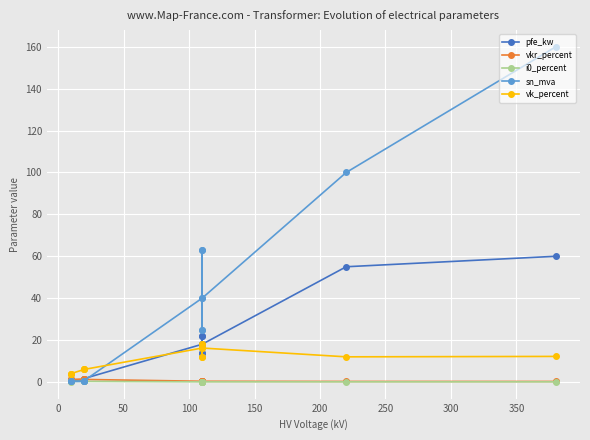

What is the average value of the sn_mva series?

37.0